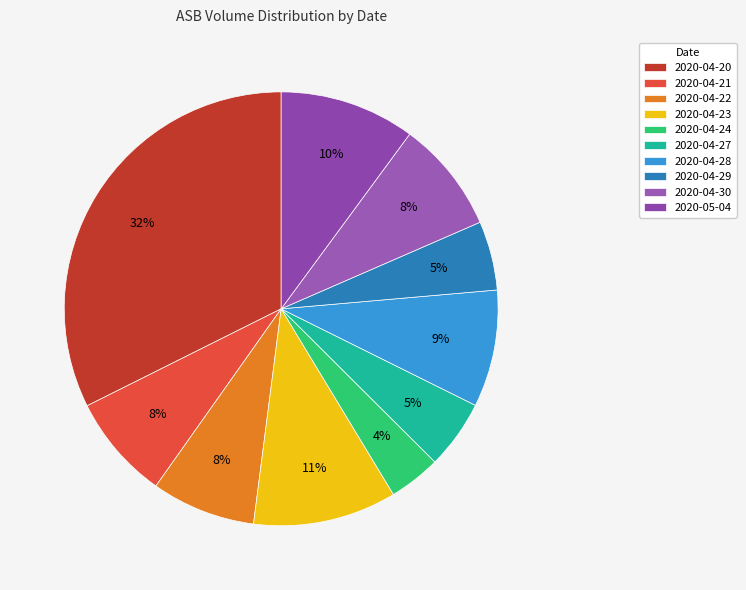

What portion of the pie excludes 2020-04-22?

92.2%